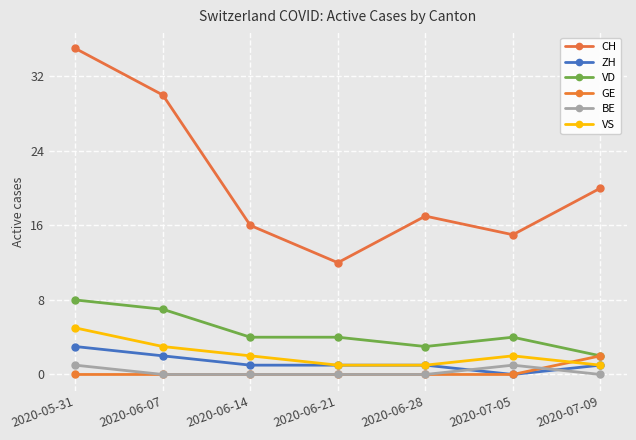

What is the label of the 2nd point from the left?

2020-06-07